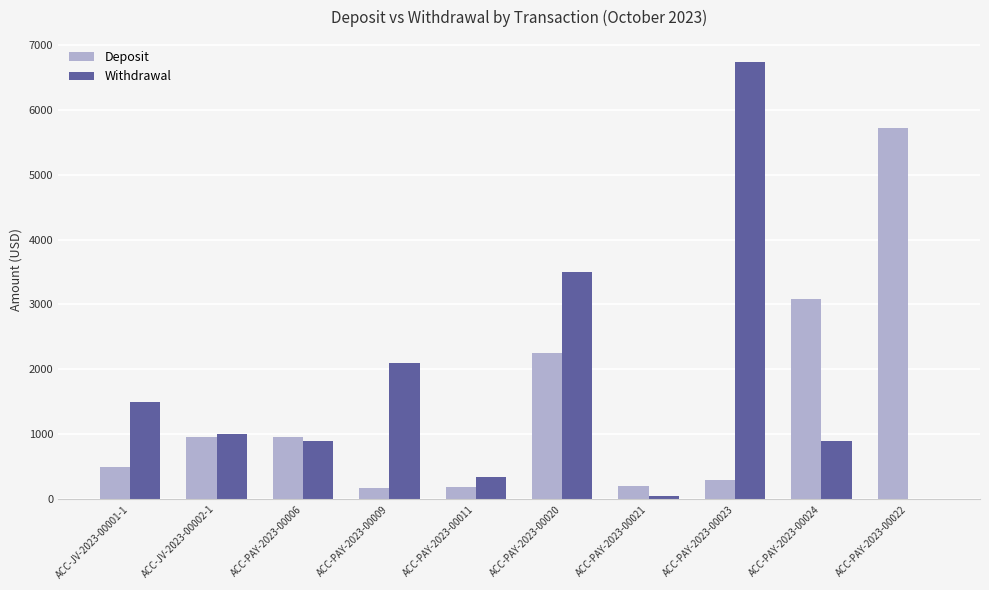

How many categories are shown in the chart?

10